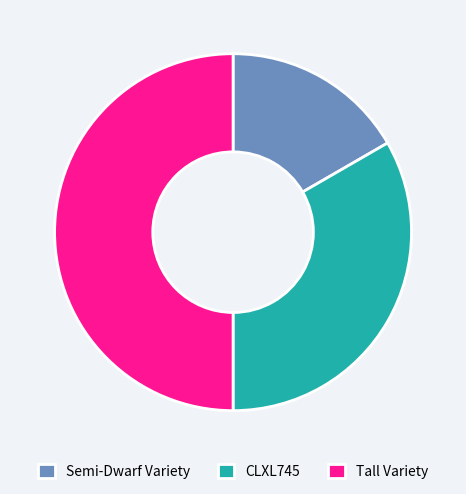

What is the smallest slice in the pie chart?

Semi-Dwarf Variety